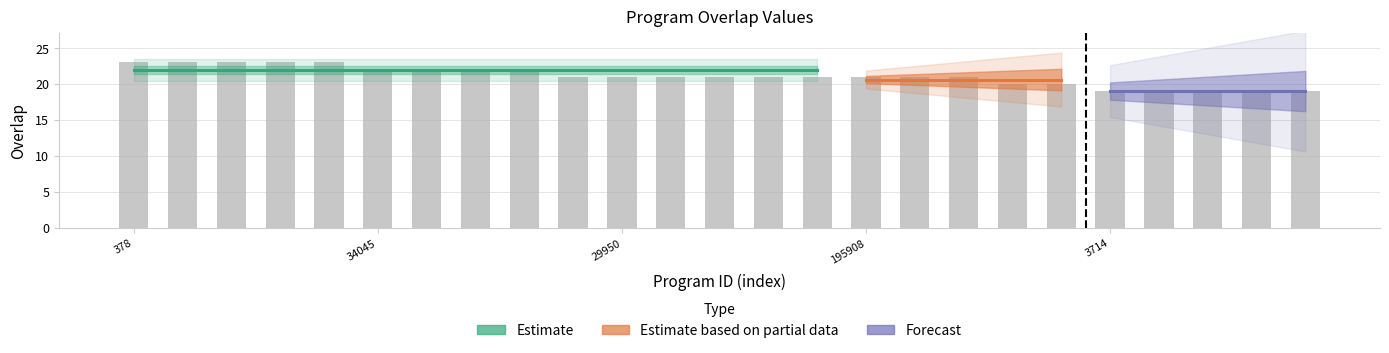

Reading left to right, extract all data points from this chart.

23	23	23	23	23	22	22	22	22	21	21	21	21	21	21	21	21	21	20	20	19	19	19	19	19